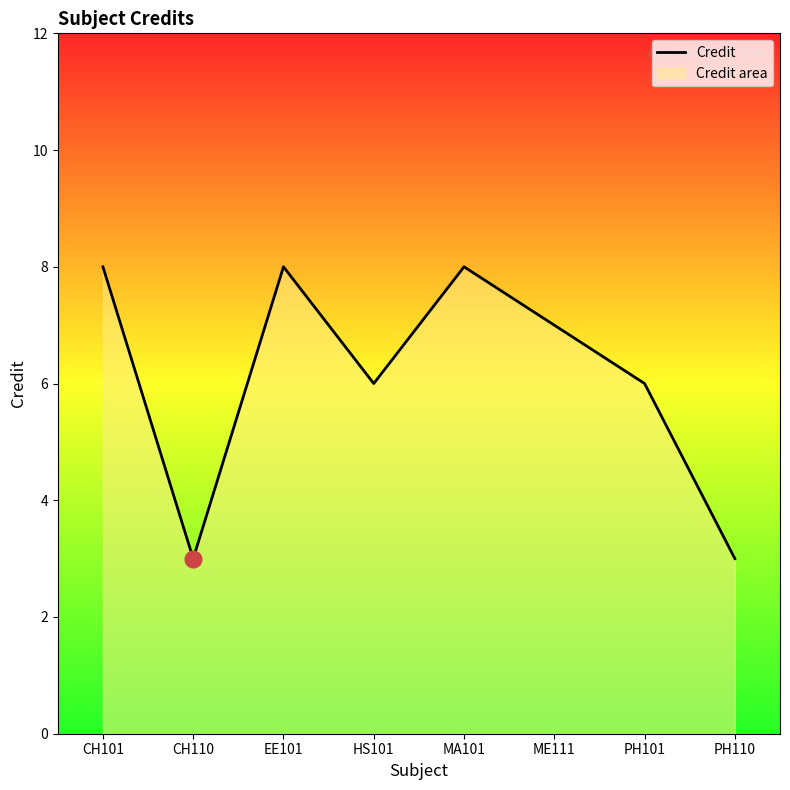

How many values are below 7?

4